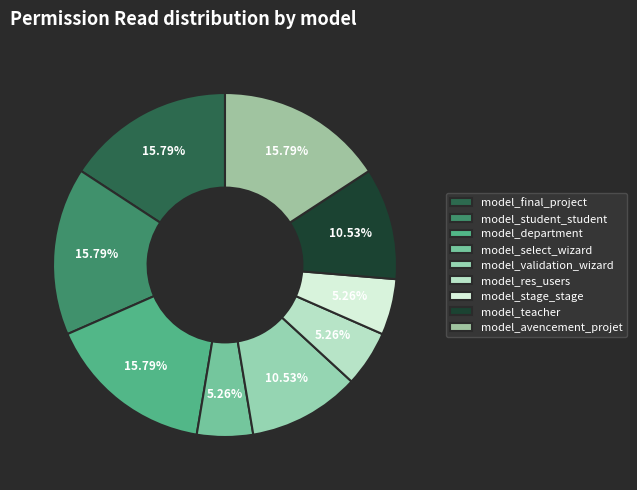

What portion of the pie excludes model_select_wizard?

94.7%